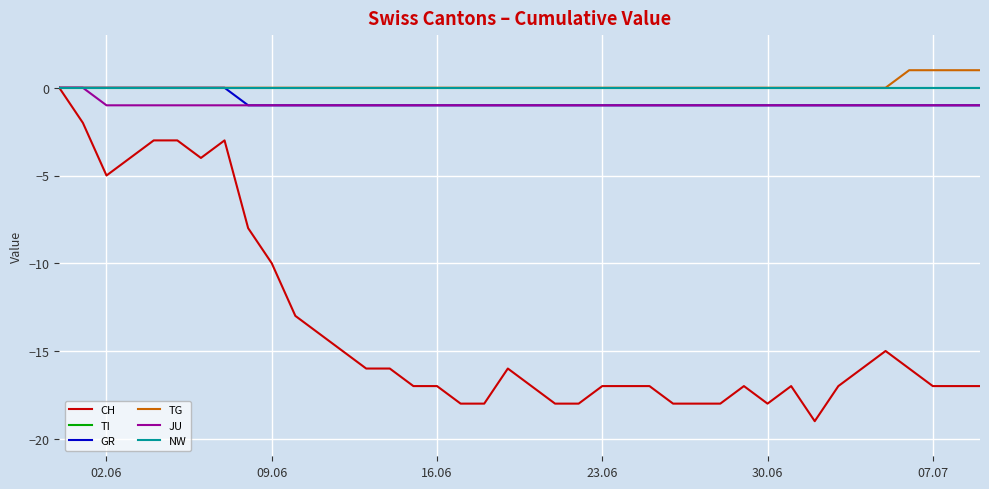

Which series has the largest total across all categories?

TG